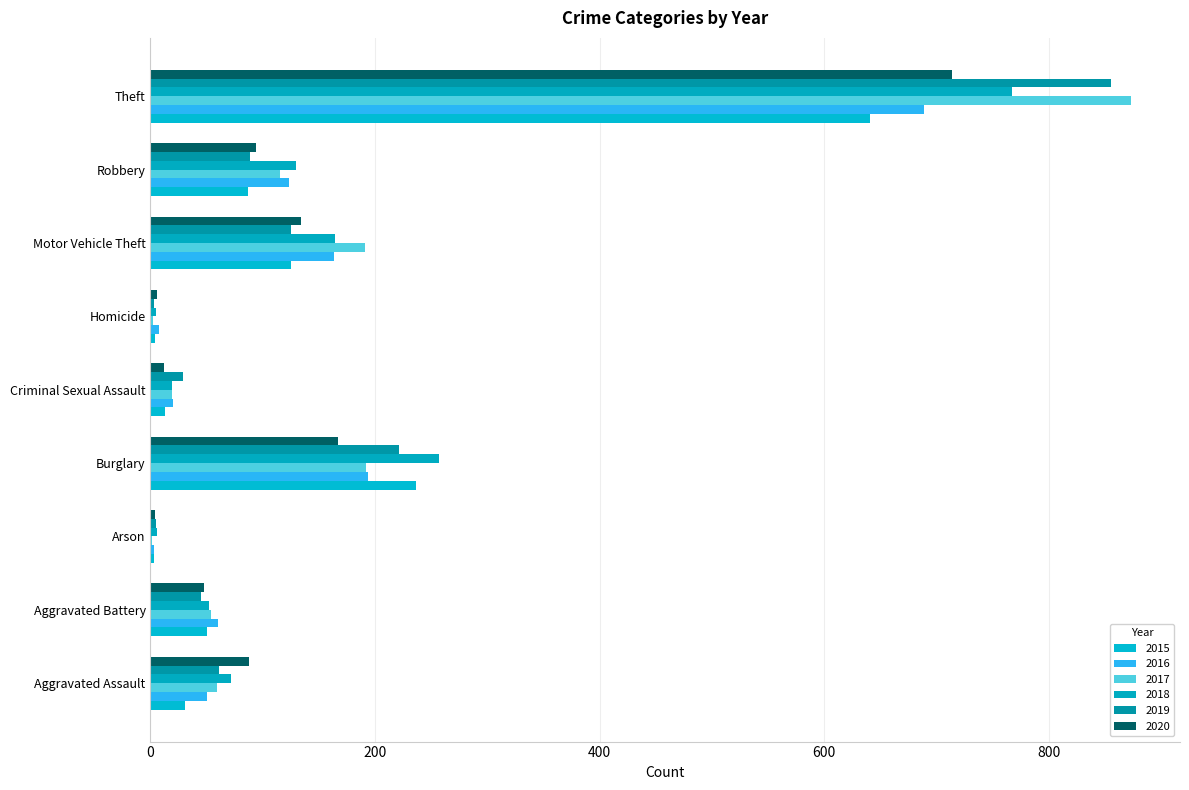

What is the value of the 2018 bar at the 3rd from the left?

6